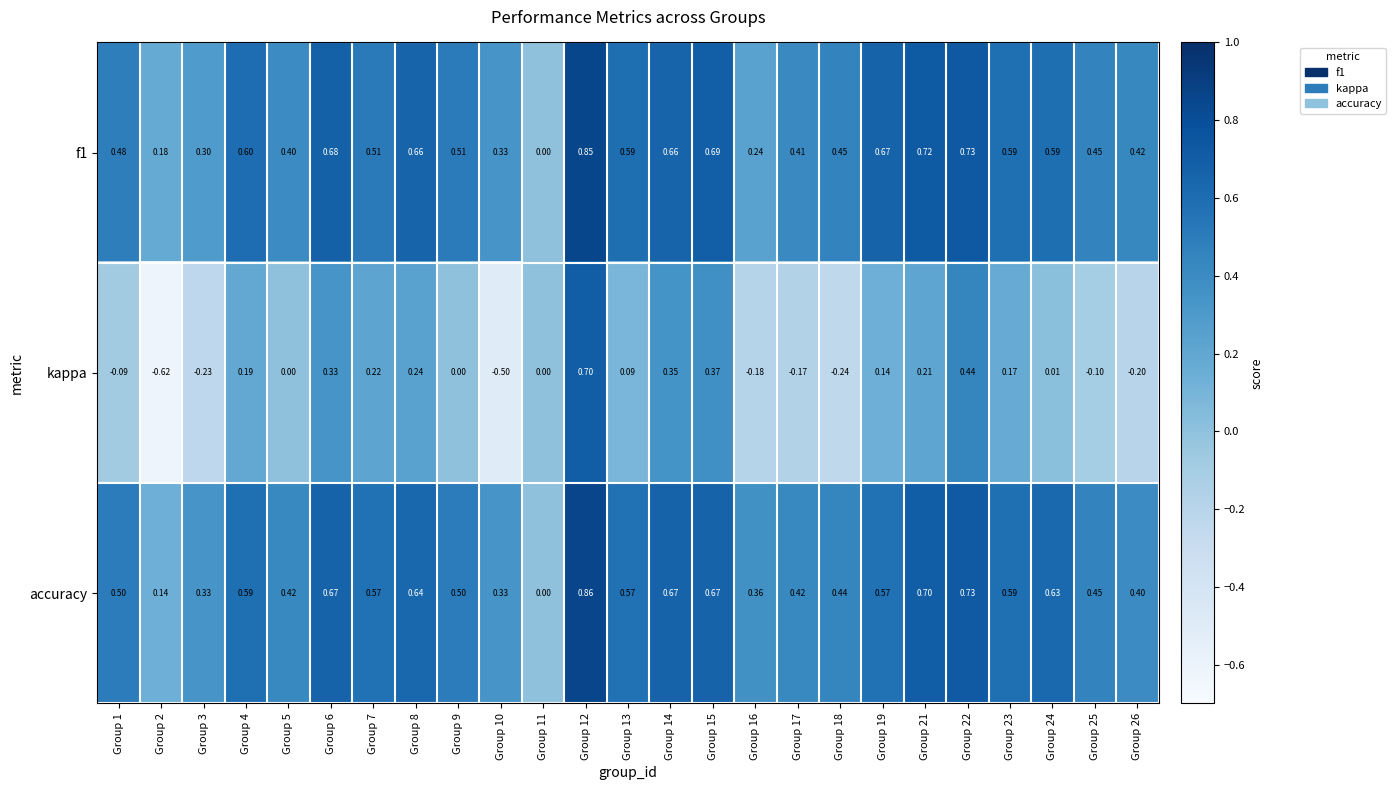

Which series changed the most between Group 4 and Group 14?

kappa